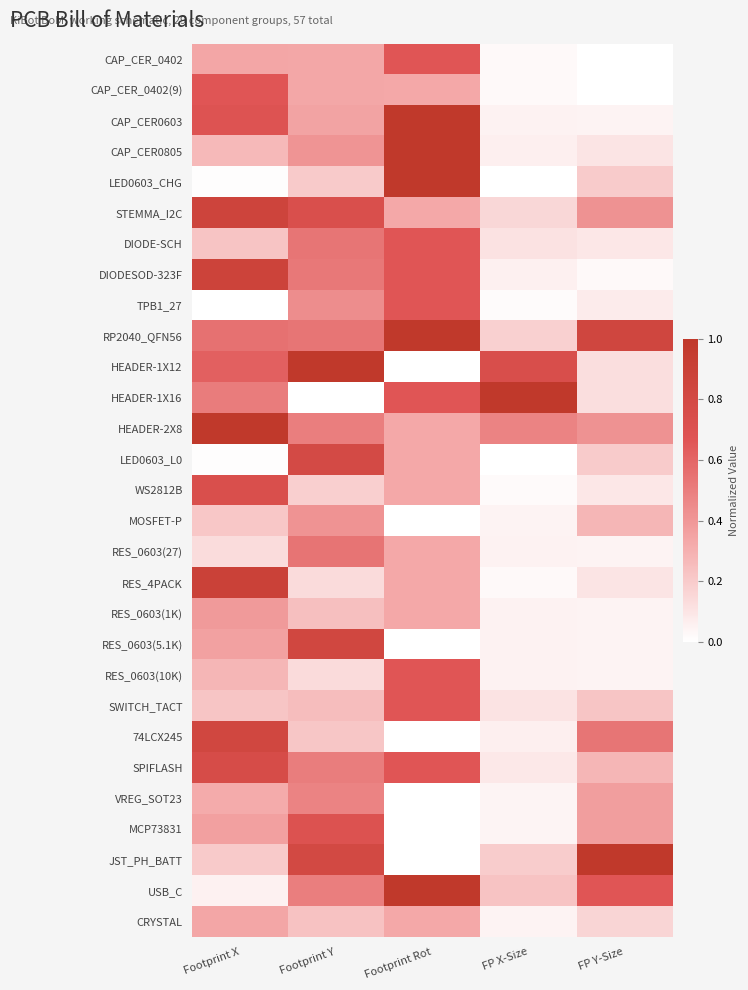

Reading left to right, list all the values displayed in this chart.

CAP_CER_0402: Footprint X=0.3	Footprint Y=0.3	Footprint Rot=0.7	FP X-Size=0.0	FP Y-Size=0.0
CAP_CER_0402(9): Footprint X=0.7	Footprint Y=0.3	Footprint Rot=0.3	FP X-Size=0.0	FP Y-Size=0.0
CAP_CER0603: Footprint X=0.7	Footprint Y=0.4	Footprint Rot=1.0	FP X-Size=0.1	FP Y-Size=0.0
CAP_CER0805: Footprint X=0.3	Footprint Y=0.4	Footprint Rot=1.0	FP X-Size=0.1	FP Y-Size=0.1
LED0603_CHG: Footprint X=0.0	Footprint Y=0.2	Footprint Rot=1.0	FP X-Size=0.0	FP Y-Size=0.2
STEMMA_I2C: Footprint X=0.9	Footprint Y=0.7	Footprint Rot=0.3	FP X-Size=0.2	FP Y-Size=0.4
DIODE-SCH: Footprint X=0.2	Footprint Y=0.5	Footprint Rot=0.7	FP X-Size=0.1	FP Y-Size=0.1
DIODESOD-323F: Footprint X=0.9	Footprint Y=0.5	Footprint Rot=0.7	FP X-Size=0.1	FP Y-Size=0.0
TPB1_27: Footprint X=0.0	Footprint Y=0.4	Footprint Rot=0.7	FP X-Size=0.0	FP Y-Size=0.1
RP2040_QFN56: Footprint X=0.6	Footprint Y=0.5	Footprint Rot=1.0	FP X-Size=0.2	FP Y-Size=0.8
HEADER-1X12: Footprint X=0.6	Footprint Y=1.0	Footprint Rot=0.0	FP X-Size=0.7	FP Y-Size=0.1
HEADER-1X16: Footprint X=0.5	Footprint Y=0.0	Footprint Rot=0.7	FP X-Size=1.0	FP Y-Size=0.1
HEADER-2X8: Footprint X=1.0	Footprint Y=0.5	Footprint Rot=0.3	FP X-Size=0.5	FP Y-Size=0.4
LED0603_L0: Footprint X=0.0	Footprint Y=0.8	Footprint Rot=0.3	FP X-Size=0.0	FP Y-Size=0.2
WS2812B: Footprint X=0.7	Footprint Y=0.2	Footprint Rot=0.3	FP X-Size=0.0	FP Y-Size=0.1
MOSFET-P: Footprint X=0.2	Footprint Y=0.4	Footprint Rot=0.0	FP X-Size=0.0	FP Y-Size=0.3
RES_0603(27): Footprint X=0.1	Footprint Y=0.5	Footprint Rot=0.3	FP X-Size=0.1	FP Y-Size=0.0
RES_4PACK: Footprint X=0.9	Footprint Y=0.1	Footprint Rot=0.3	FP X-Size=0.0	FP Y-Size=0.1
RES_0603(1K): Footprint X=0.4	Footprint Y=0.2	Footprint Rot=0.3	FP X-Size=0.1	FP Y-Size=0.0
RES_0603(5.1K): Footprint X=0.4	Footprint Y=0.8	Footprint Rot=0.0	FP X-Size=0.1	FP Y-Size=0.0
RES_0603(10K): Footprint X=0.3	Footprint Y=0.1	Footprint Rot=0.7	FP X-Size=0.1	FP Y-Size=0.0
SWITCH_TACT: Footprint X=0.2	Footprint Y=0.3	Footprint Rot=0.7	FP X-Size=0.1	FP Y-Size=0.2
74LCX245: Footprint X=0.8	Footprint Y=0.2	Footprint Rot=0.0	FP X-Size=0.1	FP Y-Size=0.5
SPIFLASH: Footprint X=0.8	Footprint Y=0.5	Footprint Rot=0.7	FP X-Size=0.1	FP Y-Size=0.3
VREG_SOT23: Footprint X=0.3	Footprint Y=0.5	Footprint Rot=0.0	FP X-Size=0.0	FP Y-Size=0.4
MCP73831: Footprint X=0.4	Footprint Y=0.7	Footprint Rot=0.0	FP X-Size=0.0	FP Y-Size=0.4
JST_PH_BATT: Footprint X=0.2	Footprint Y=0.8	Footprint Rot=0.0	FP X-Size=0.2	FP Y-Size=1.0
USB_C: Footprint X=0.1	Footprint Y=0.5	Footprint Rot=1.0	FP X-Size=0.2	FP Y-Size=0.7
CRYSTAL: Footprint X=0.3	Footprint Y=0.2	Footprint Rot=0.3	FP X-Size=0.0	FP Y-Size=0.2